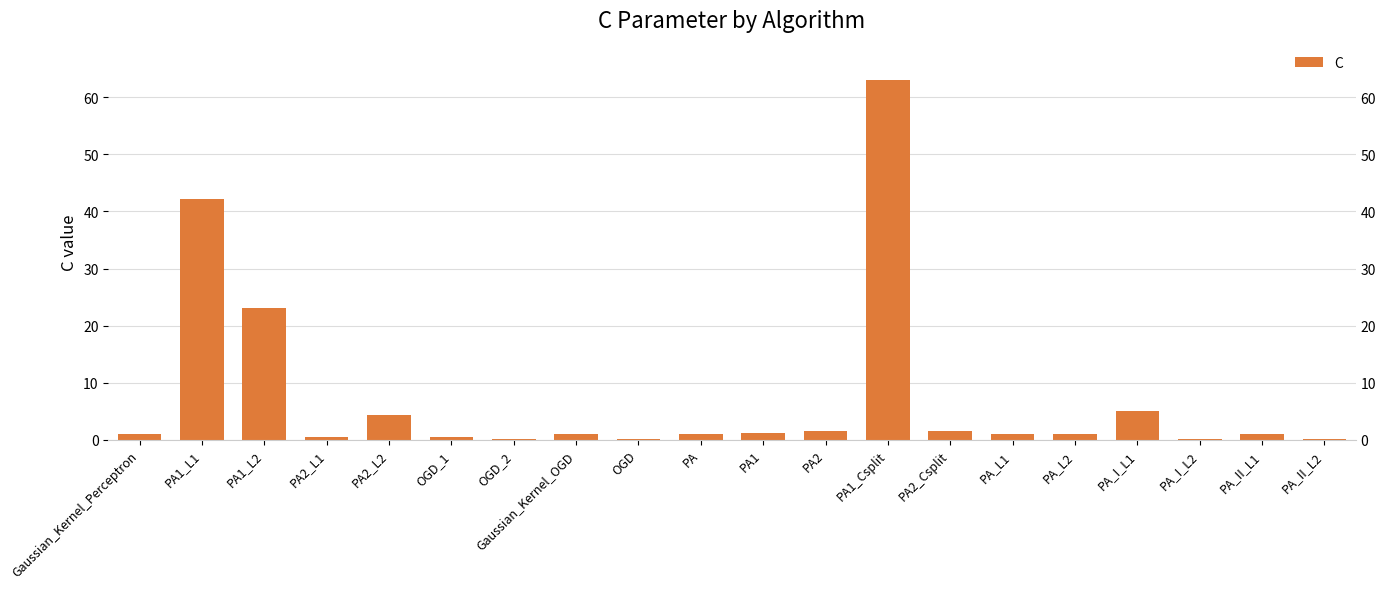

How many bars are there in total?

20